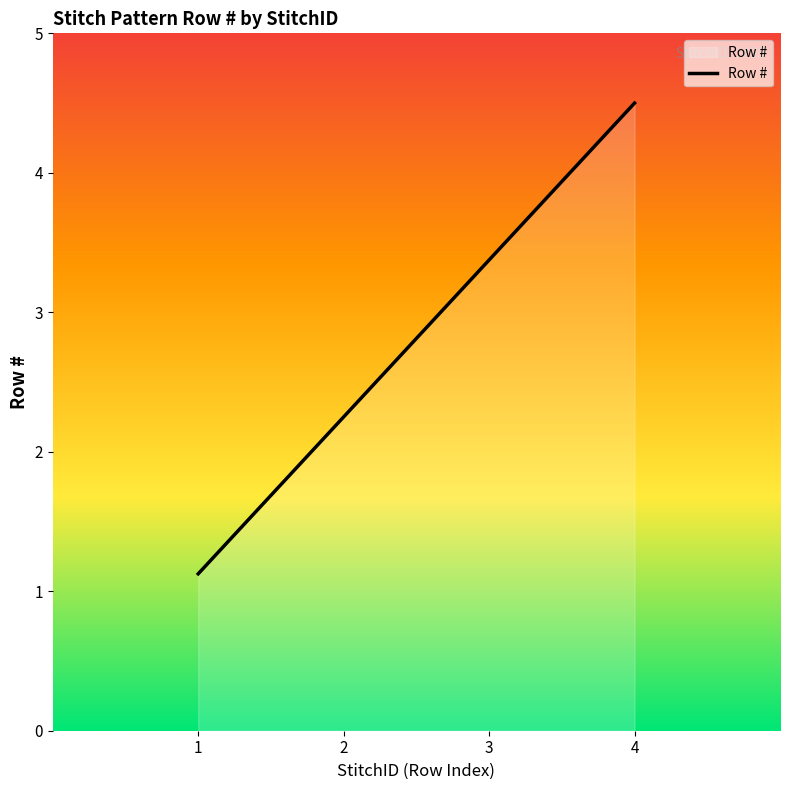

The chart shows a value of 6.5 at 4. True or false?

False